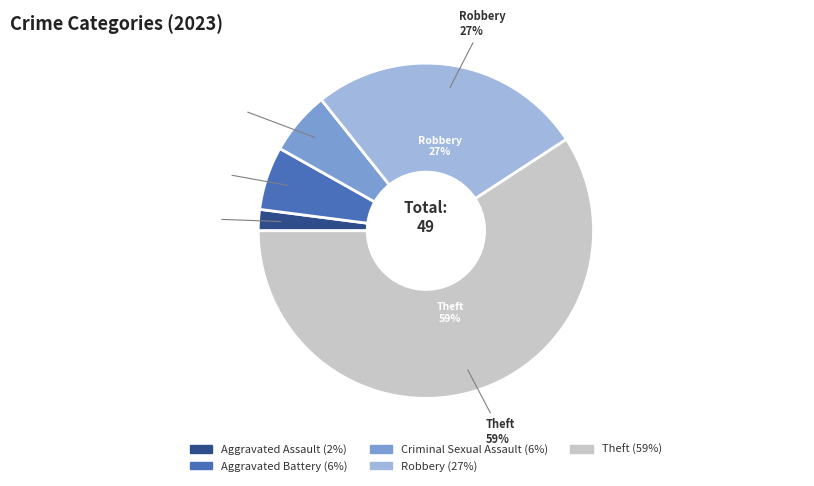

Is it true that Theft is 70% of the pie?

False